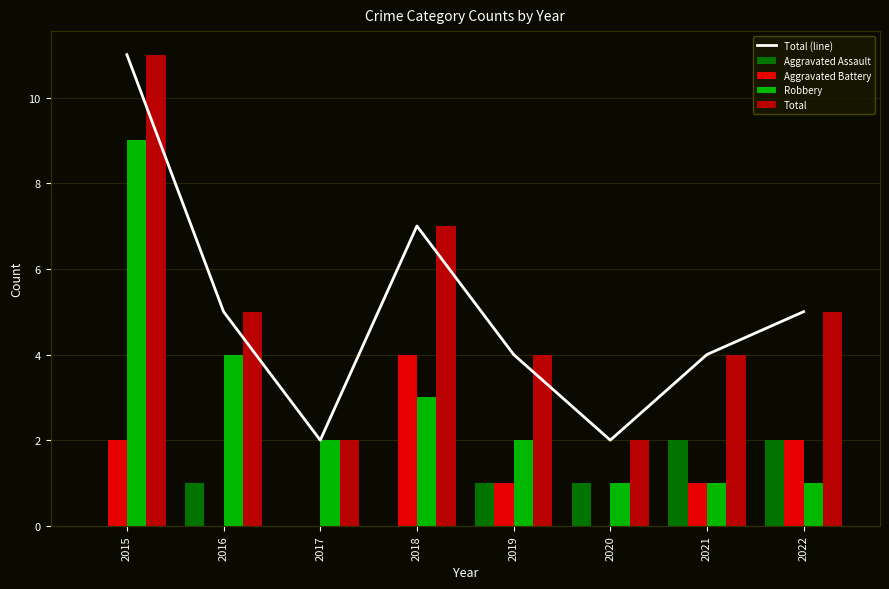

At 2020, list the series in order from smallest to largest.

Aggravated Battery, Aggravated Assault, Robbery, Total (line), Total